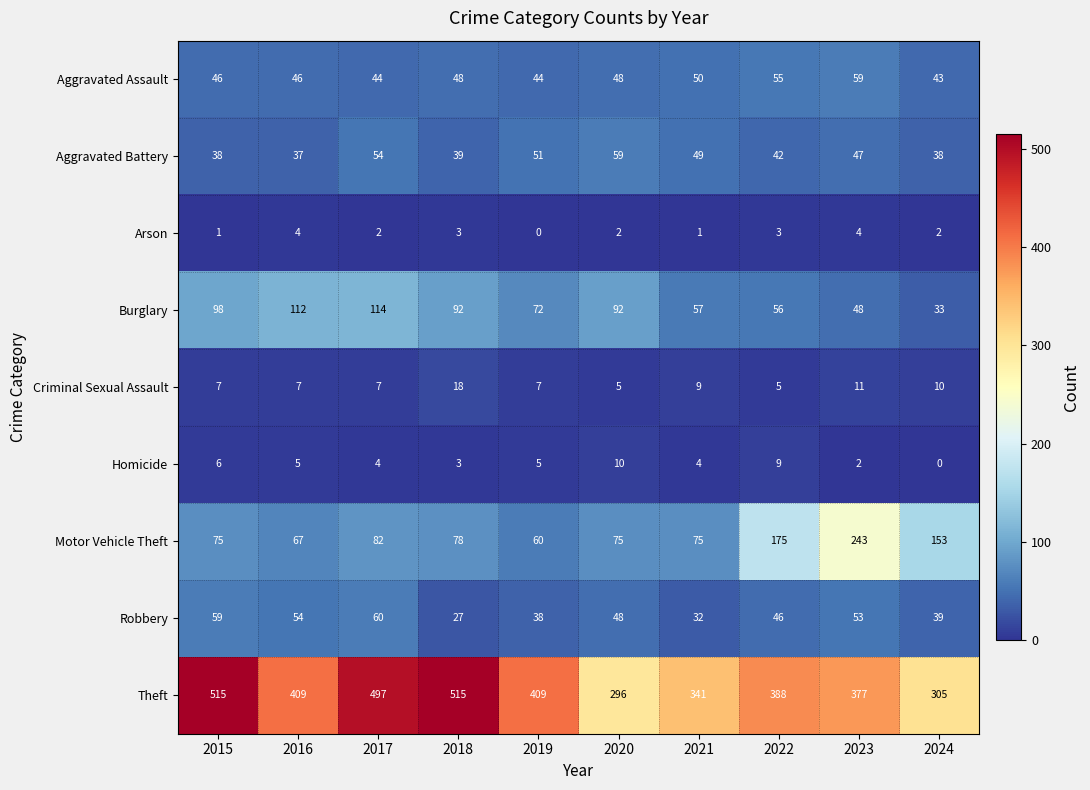

True or false: Aggravated Assault has a value of 44 at 2017.

True